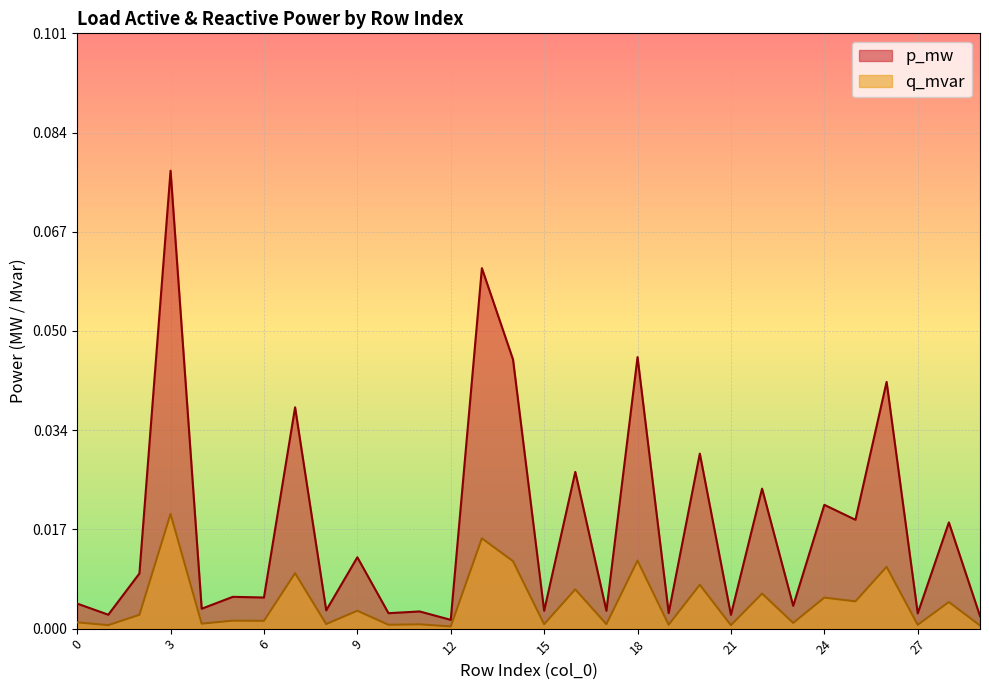

How many interior local peaks does the p_mw series have?

13